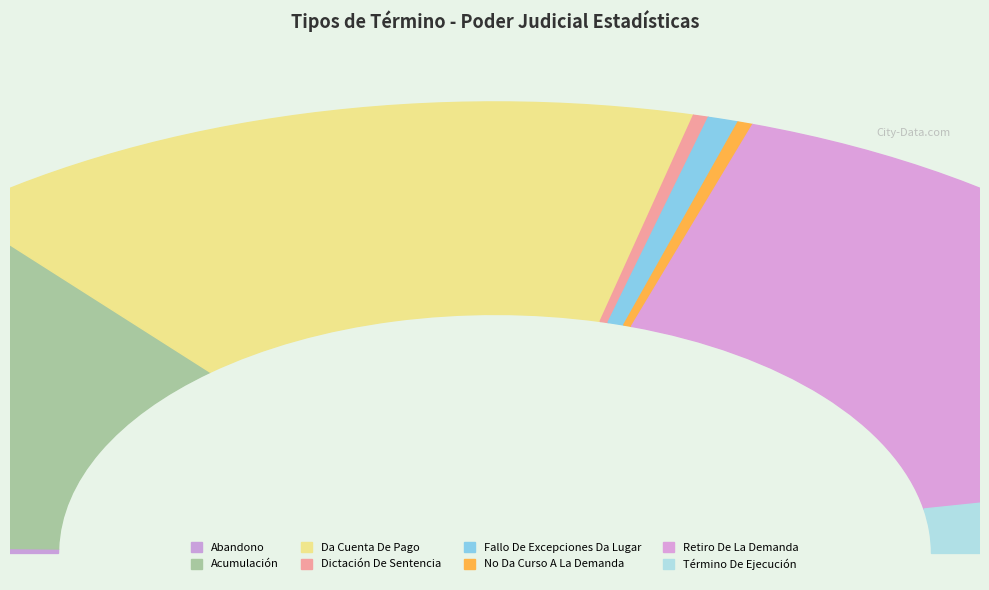

True or false: Término De Ejecución accounts for 15% of the total.

False